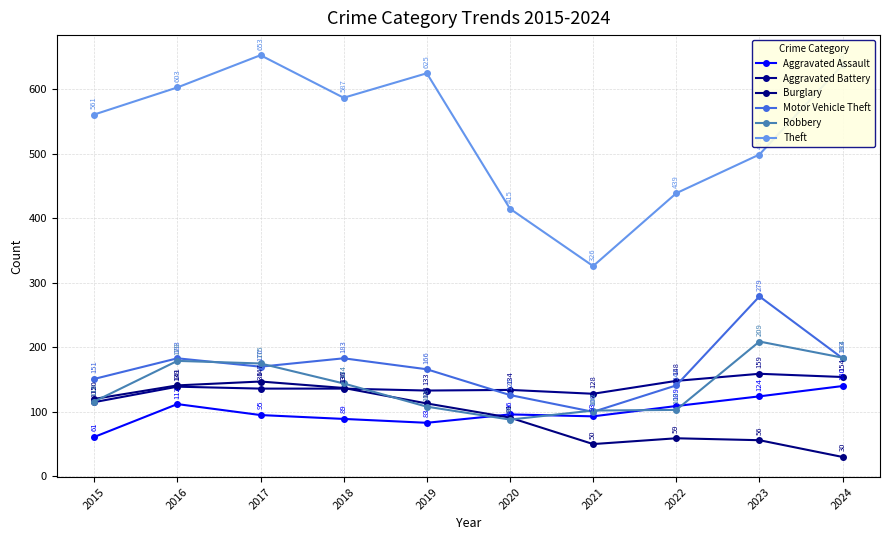

List the labels in order of Robbery value, largest first.

2023, 2024, 2016, 2017, 2018, 2015, 2019, 2022, 2021, 2020